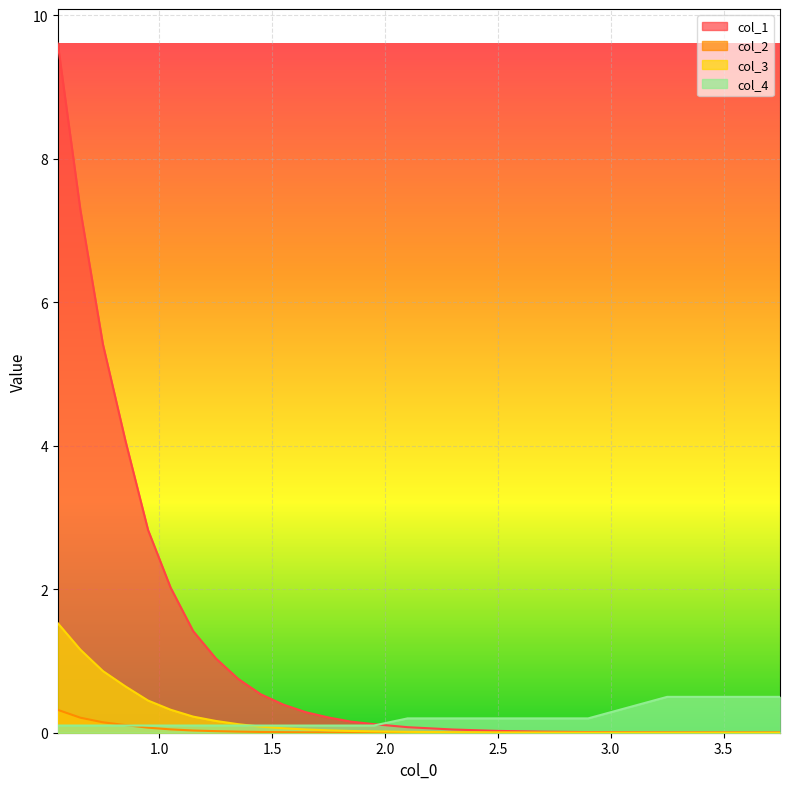

Which series has the widest spread of values?

col_1